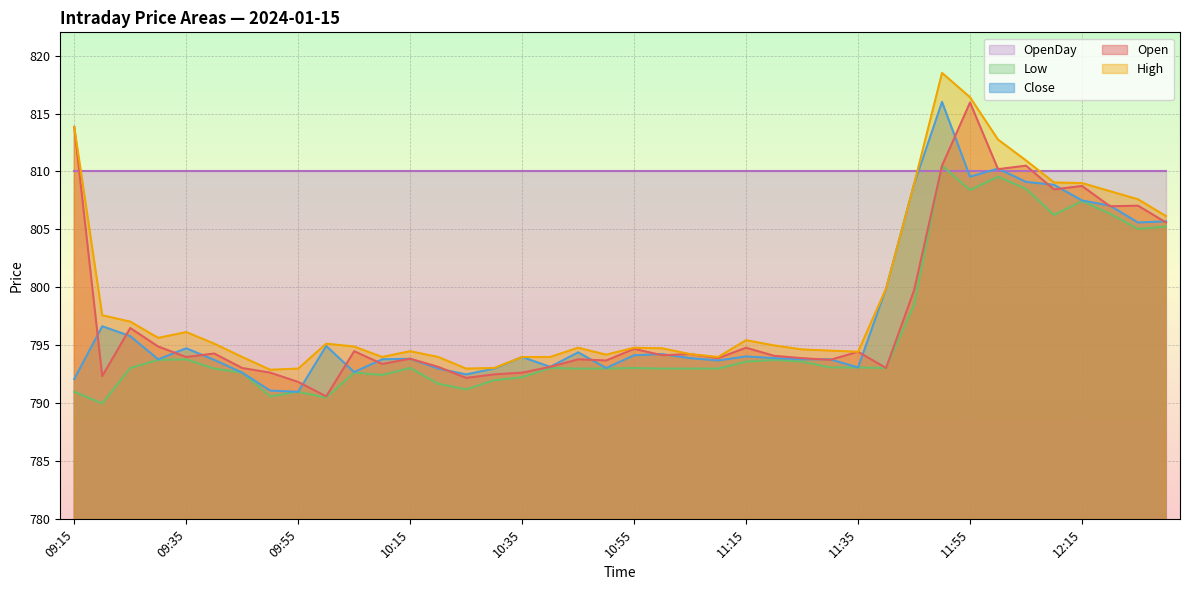

Count the number of categories in the chart.

40